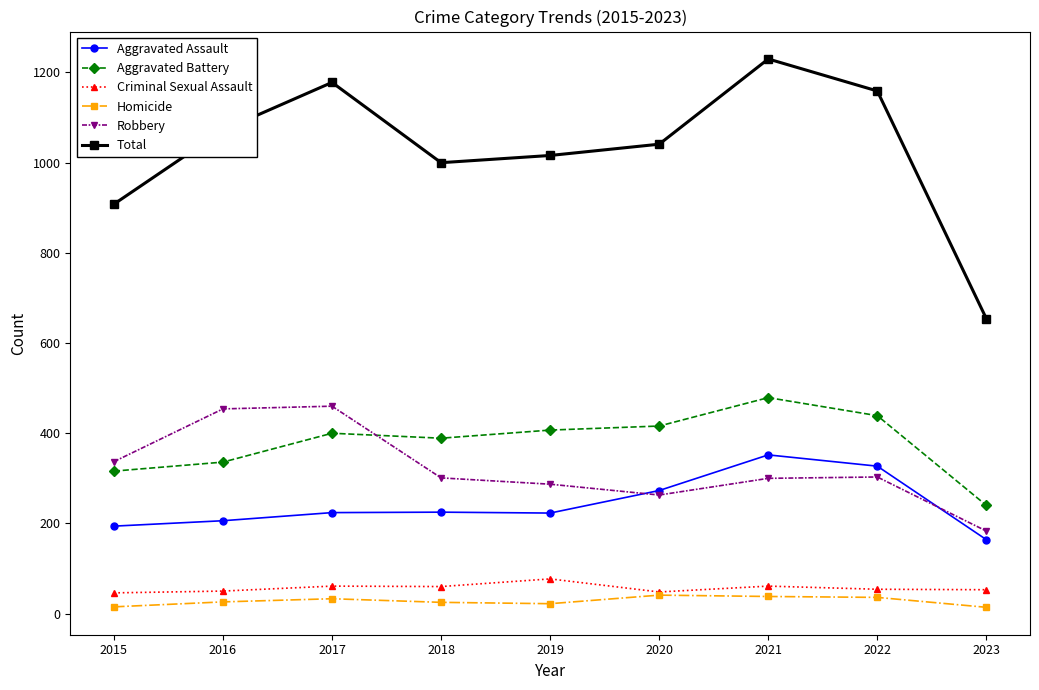

Which series has the largest total across all categories?

Total